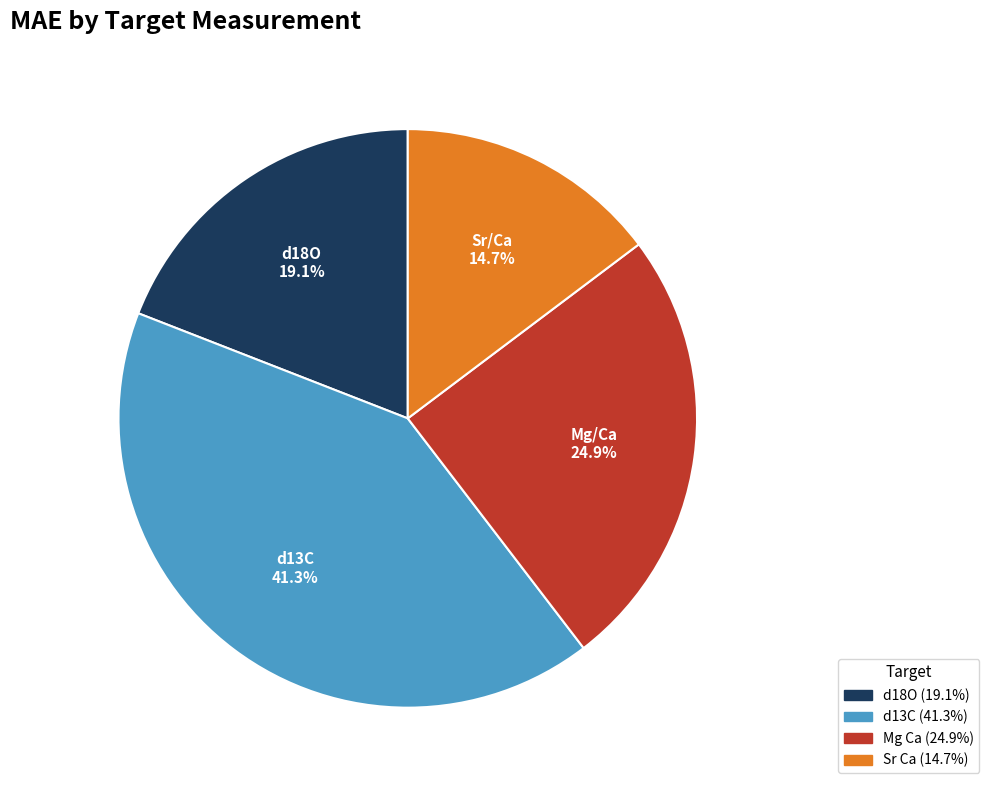

Does any single category account for the majority?

No